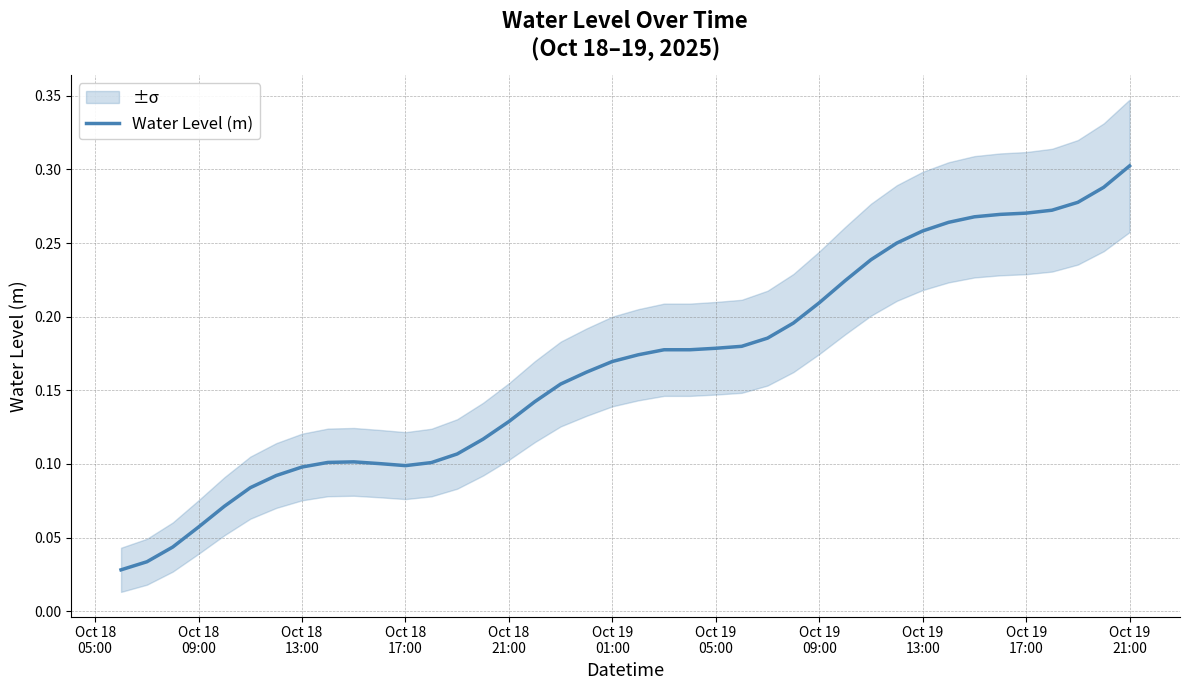

The chart shows a value of 0.3 at Oct 19 01:00. True or false?

False